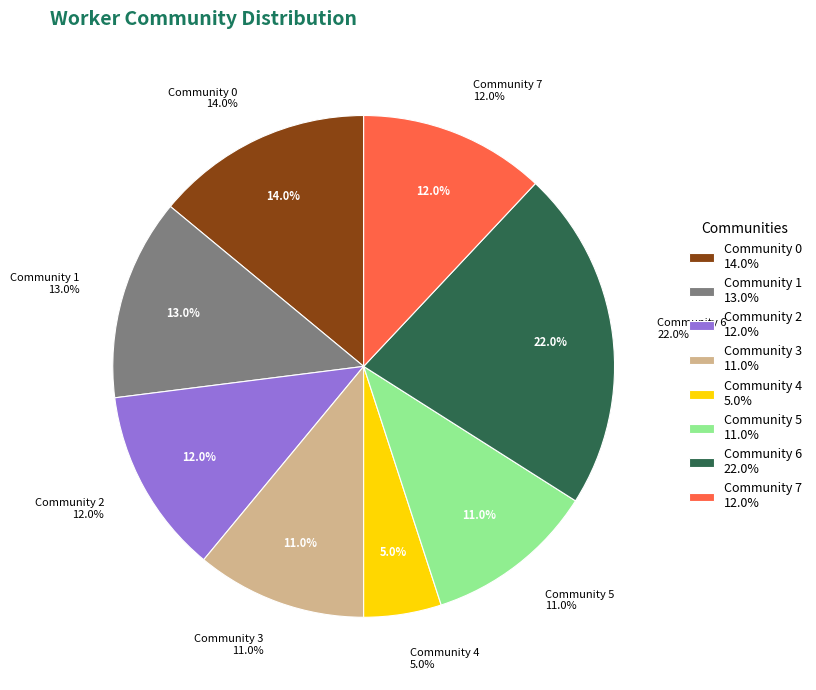

What is the change in value from Community 0 to Community 3?

-3